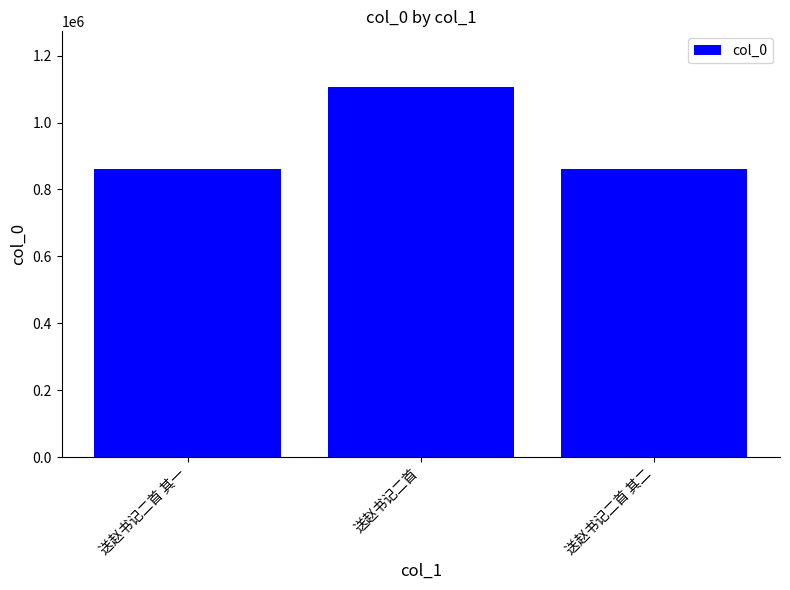

What is the change in value from 送赵书记二首 其一 to 送赵书记二首 其二?

-1